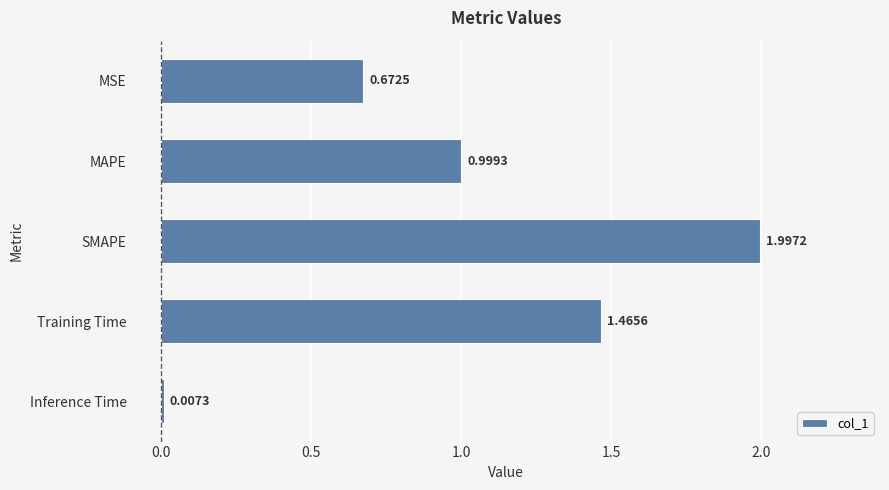

Between MSE and Training Time, which is larger?

Training Time